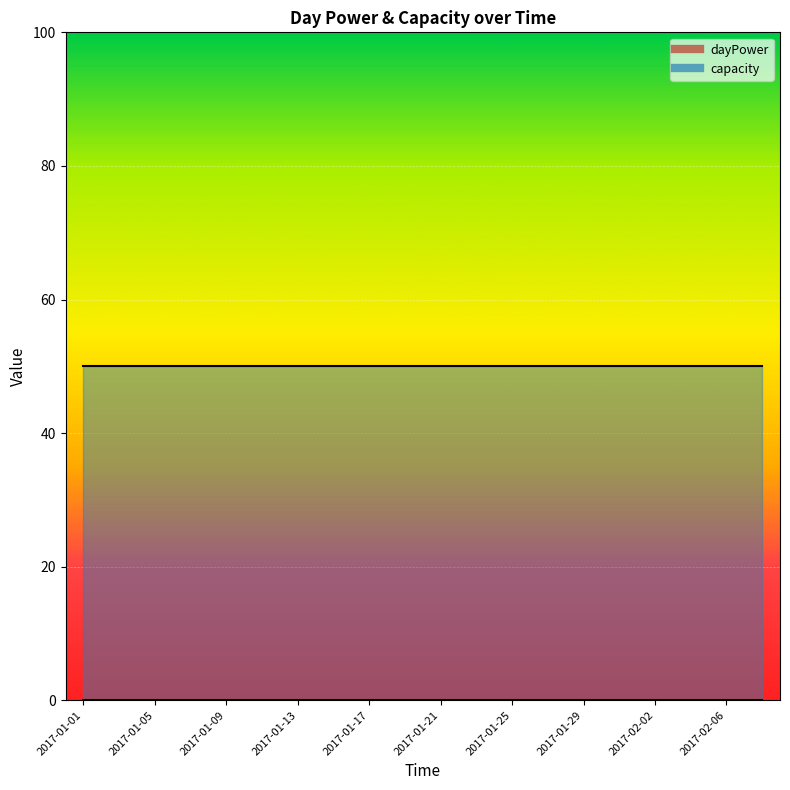

What is the label of the 3rd point from the left?

2017-01-05